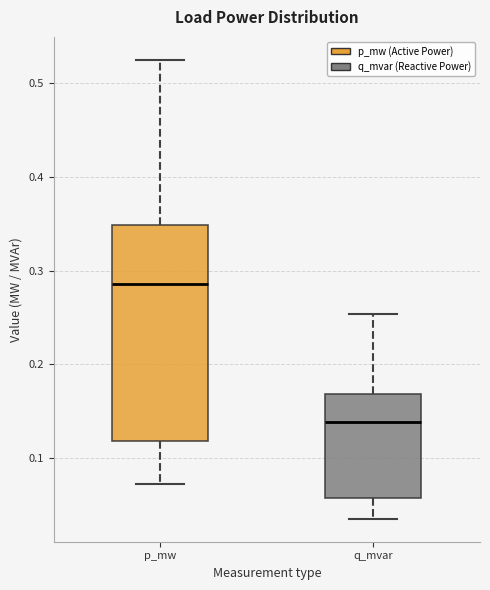

Reading left to right, transcribe this box plot: for each box, give where its median line is, the range the box spans, and where its two whiskers end, as read against the y-axis. The values are not printed on the chart, so give them approximately, as read against the axis.

p_mw: median 0.29, box 0.12 to 0.35, whiskers 0.07 to 0.52
q_mvar: median 0.14, box 0.06 to 0.17, whiskers 0.04 to 0.25